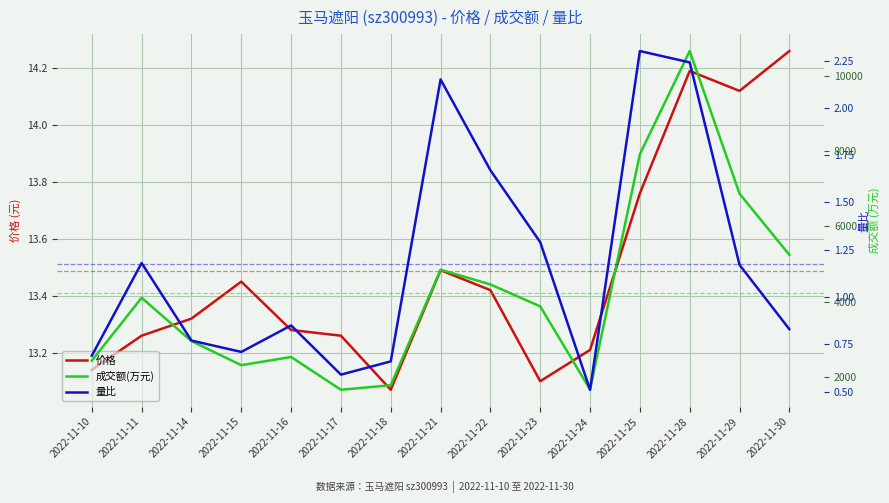

True or false: 量比 has more than 0 interior local peaks.

True